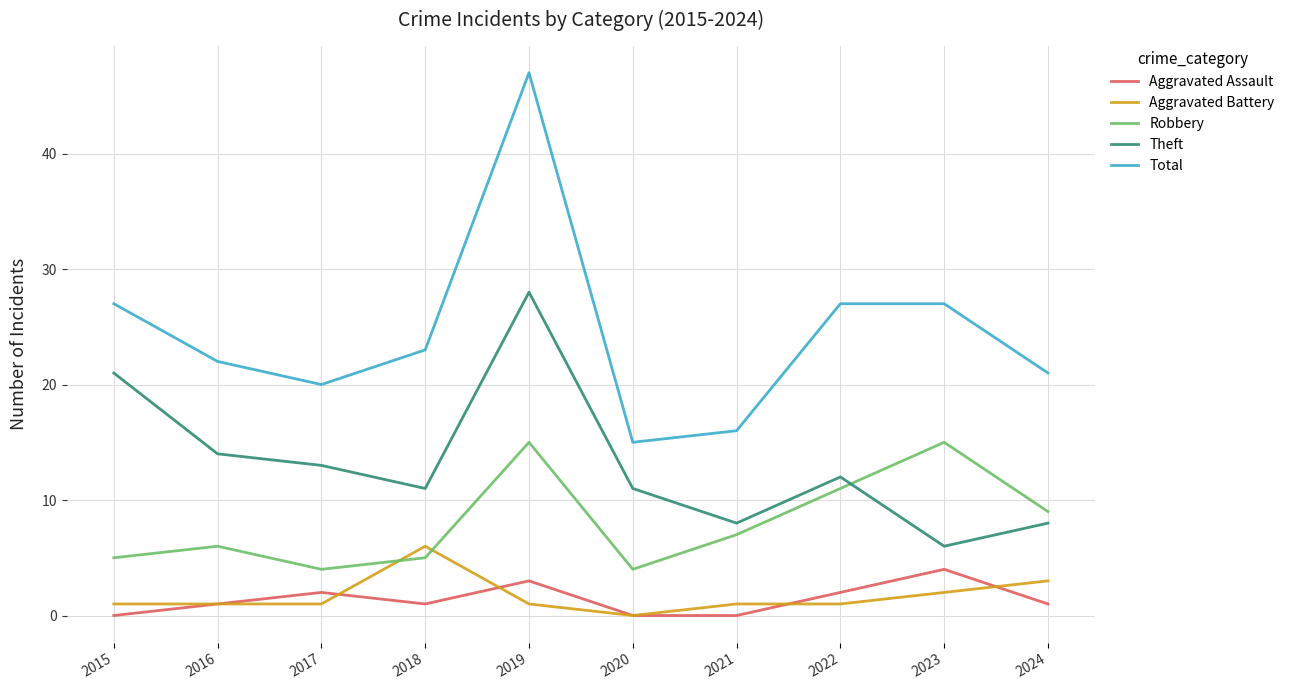

How many positive values does the Aggravated Battery series have?

9